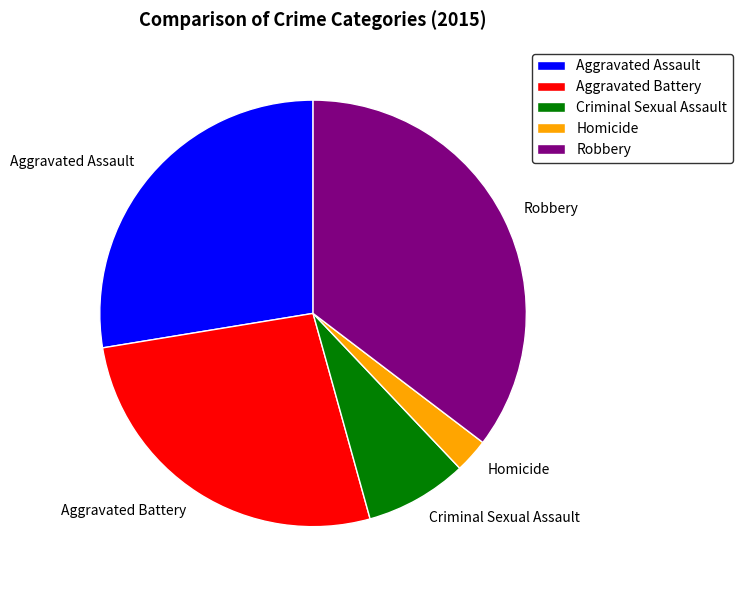

Which category has the smallest portion of the pie?

Homicide